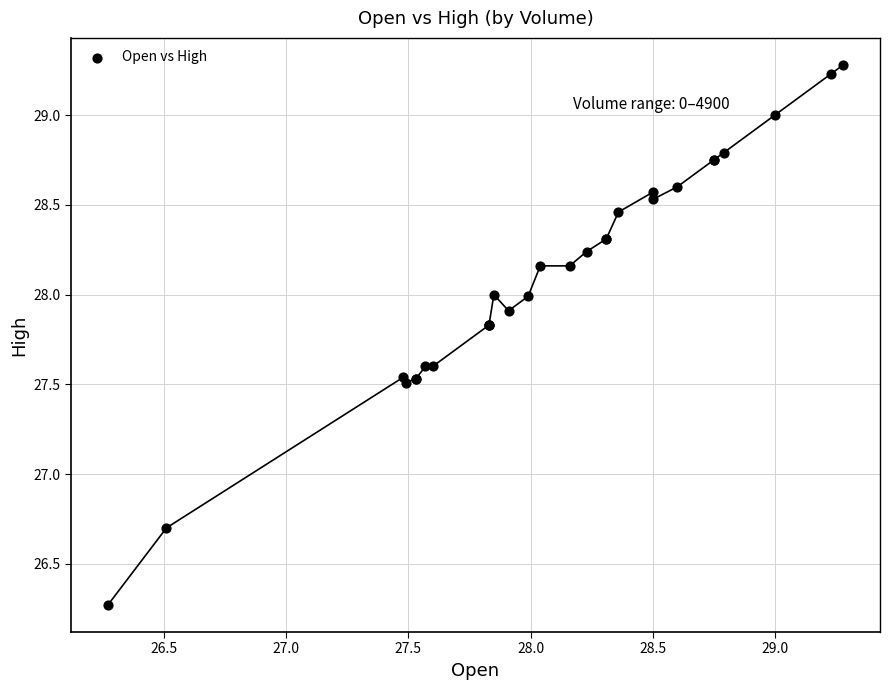

What Y value in the scatter plot is closest to 27?

26.7